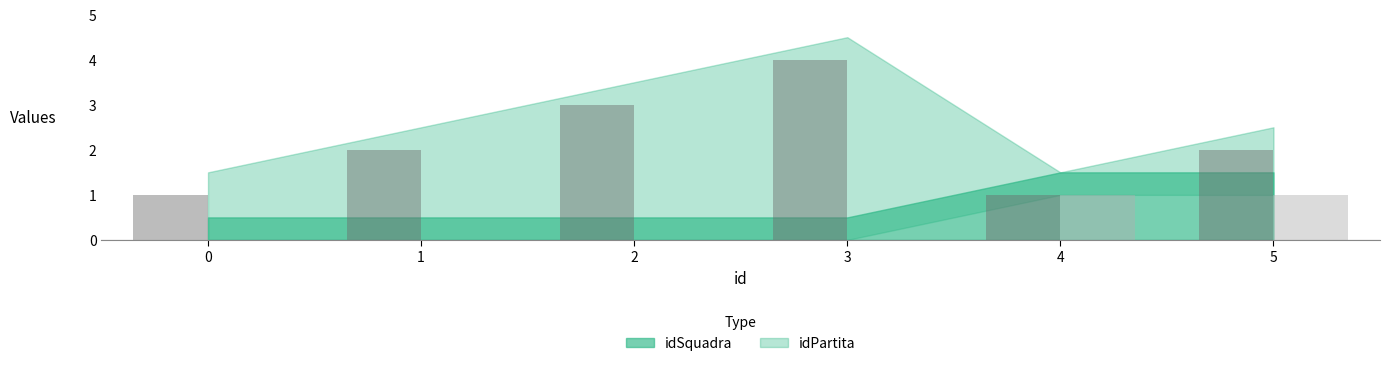

At which category is the sum across all series the highest?

3